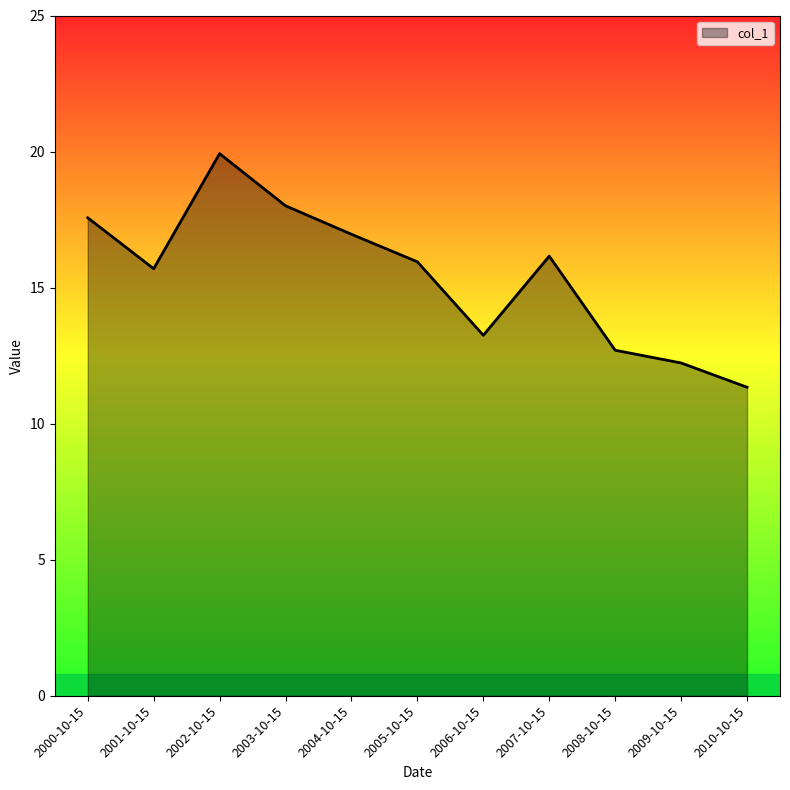

Which label corresponds to the smallest value in the chart?

2010-10-15